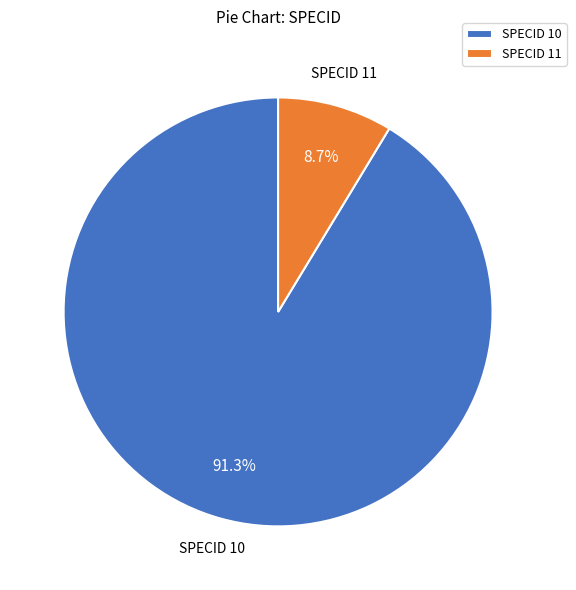

To the nearest percent, what is the difference between the largest and smallest slice percentages?

83%